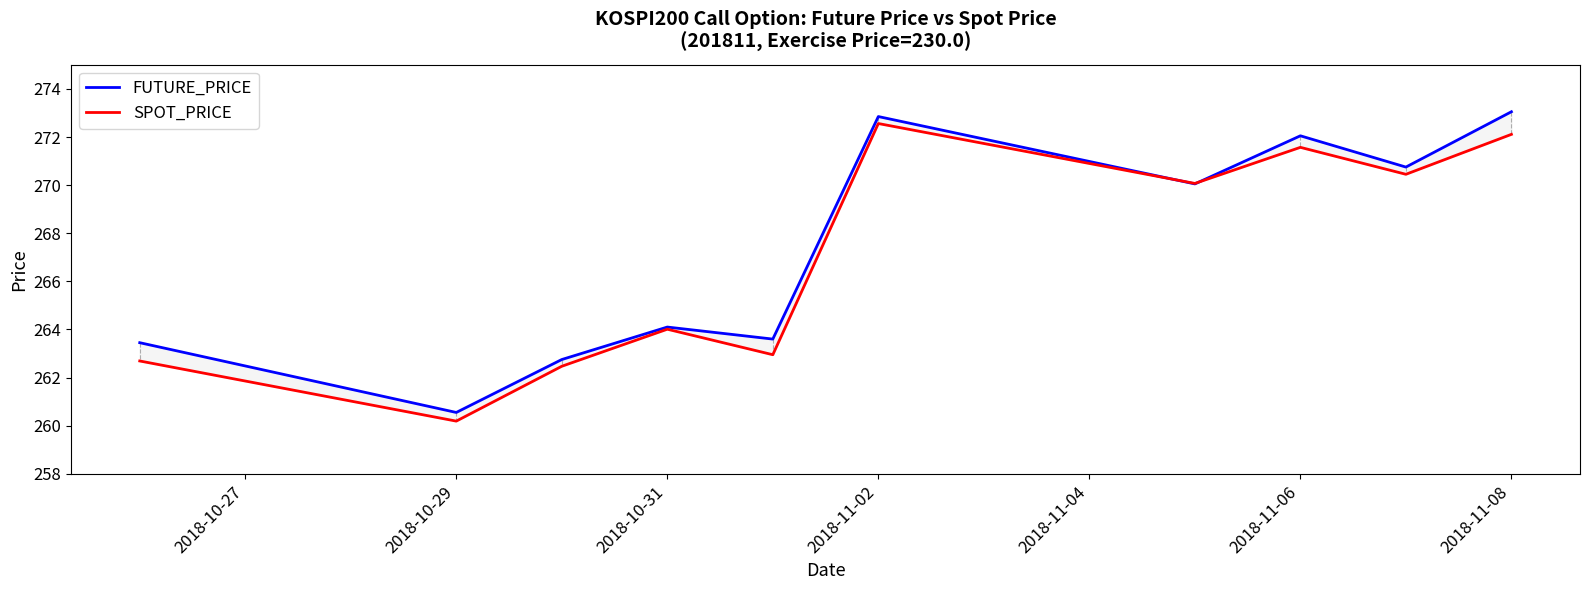

Which category has the lowest value in the SPOT_PRICE series?

2018-10-29